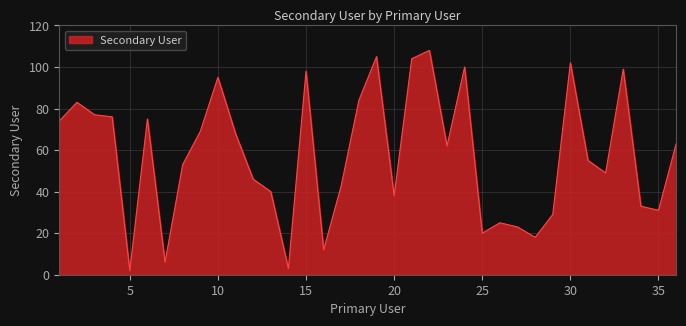

What is the greatest value displayed?

108